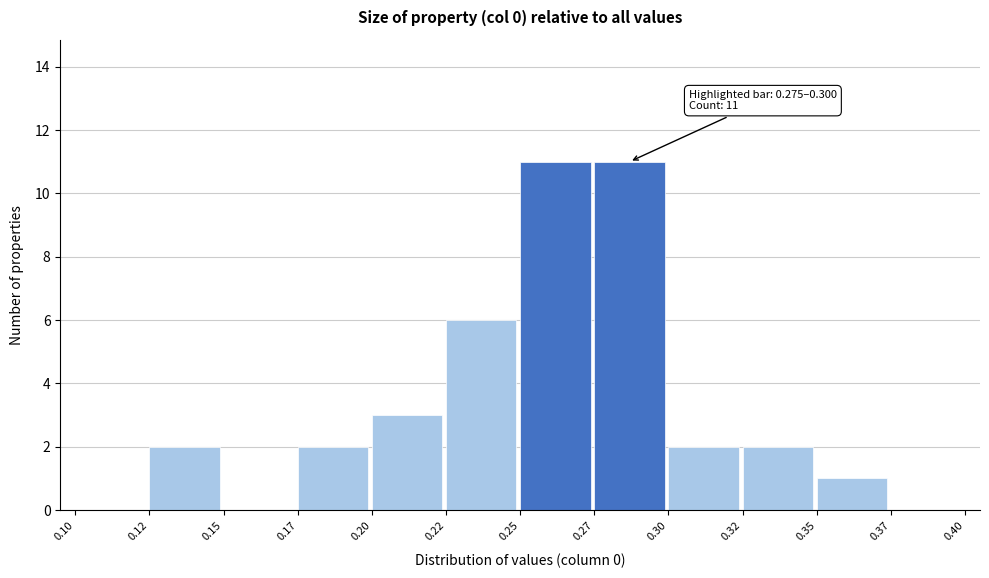

Reading left to right, extract all data points from this chart.

0.10=0	0.12=2	0.15=0	0.17=2	0.20=3	0.22=6	0.25=11	0.27=11	0.30=2	0.32=2	0.35=1	0.37=0